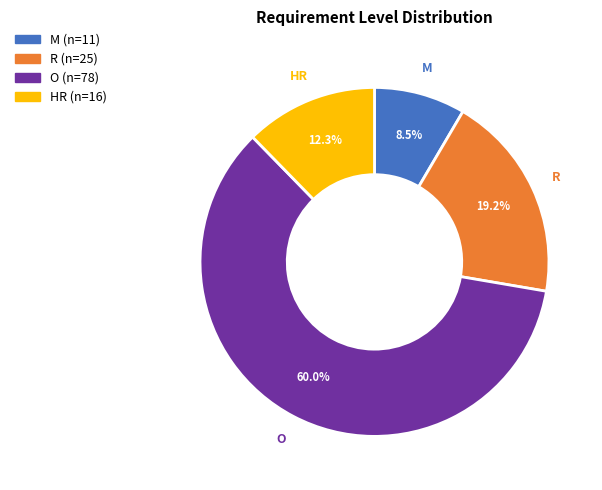

To the nearest percent, what is the combined percentage of R and M?

28%